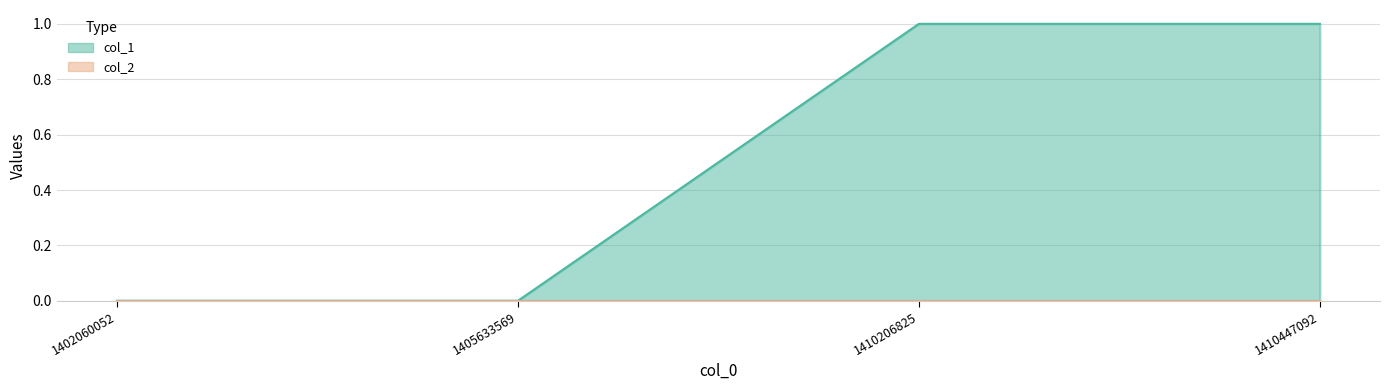

True or false: the data shows 0 at 1405633569.

True